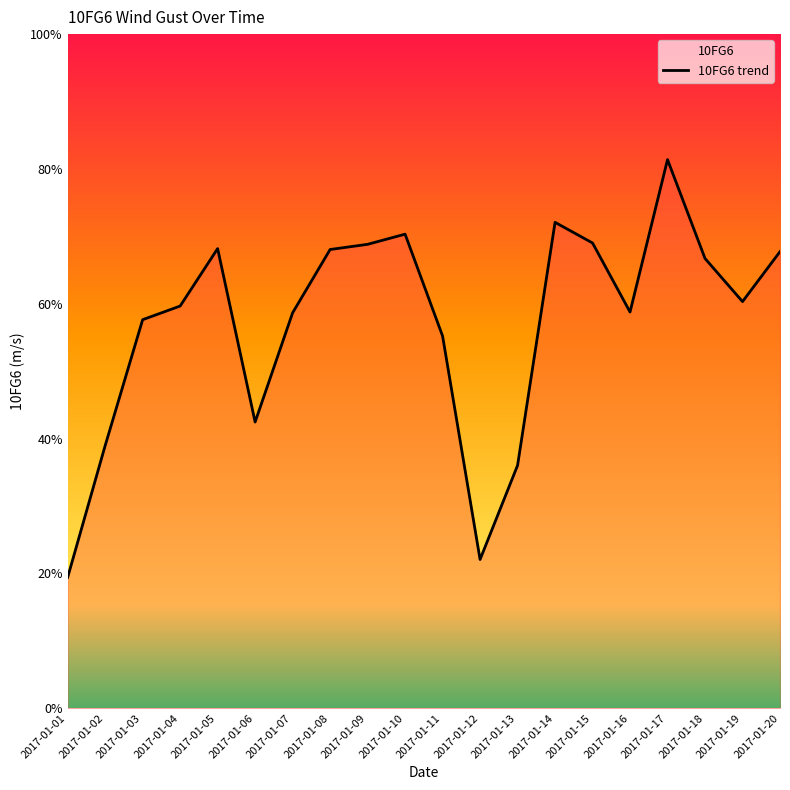

What is the difference between the maximum and minimum values?

15.5